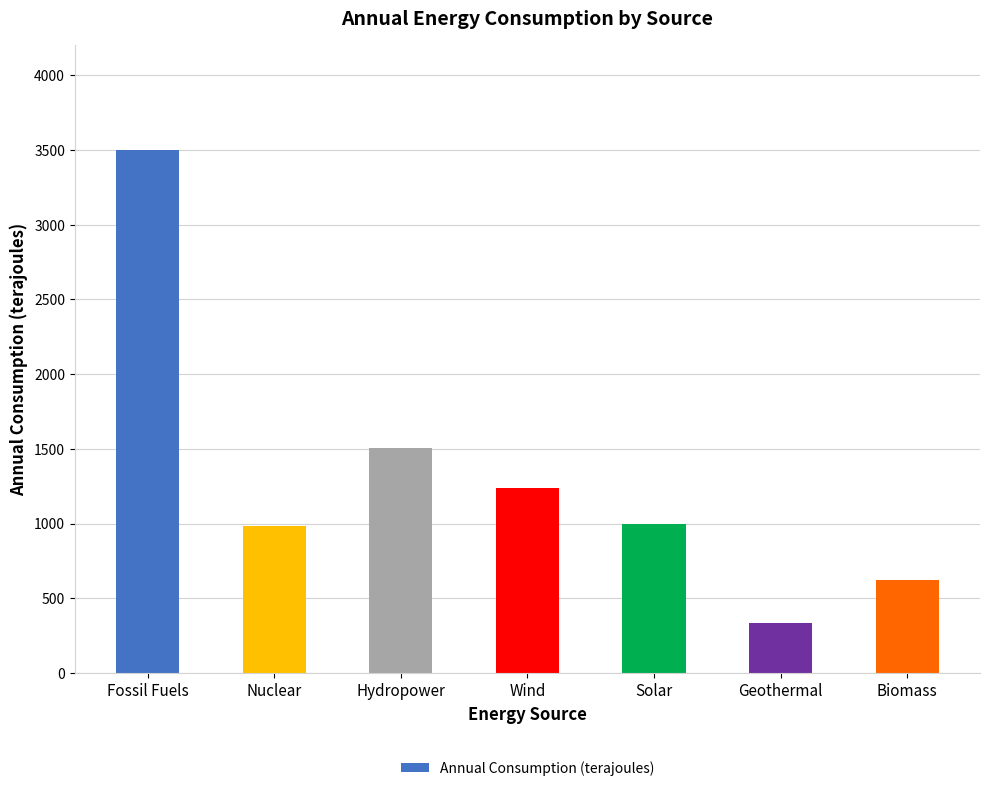

How many values exceed 995?

4